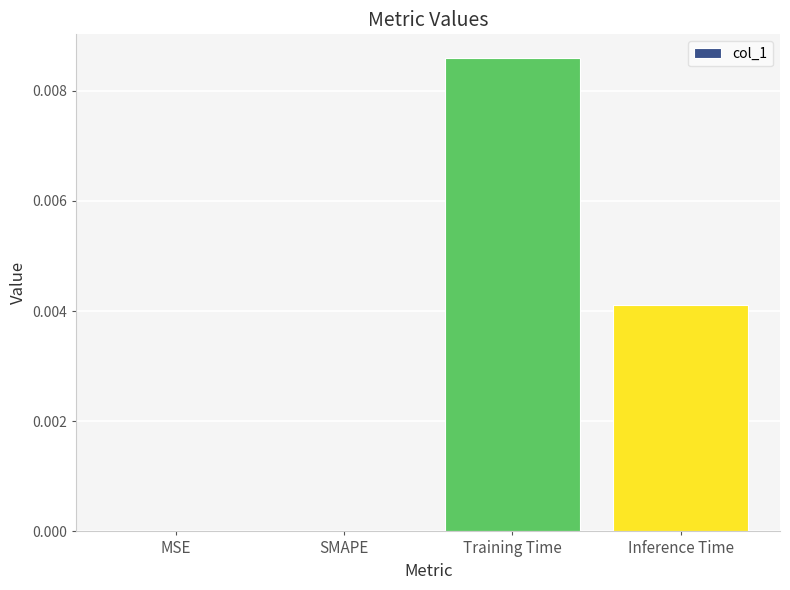

At which category does the chart reach its peak across all series?

Training Time